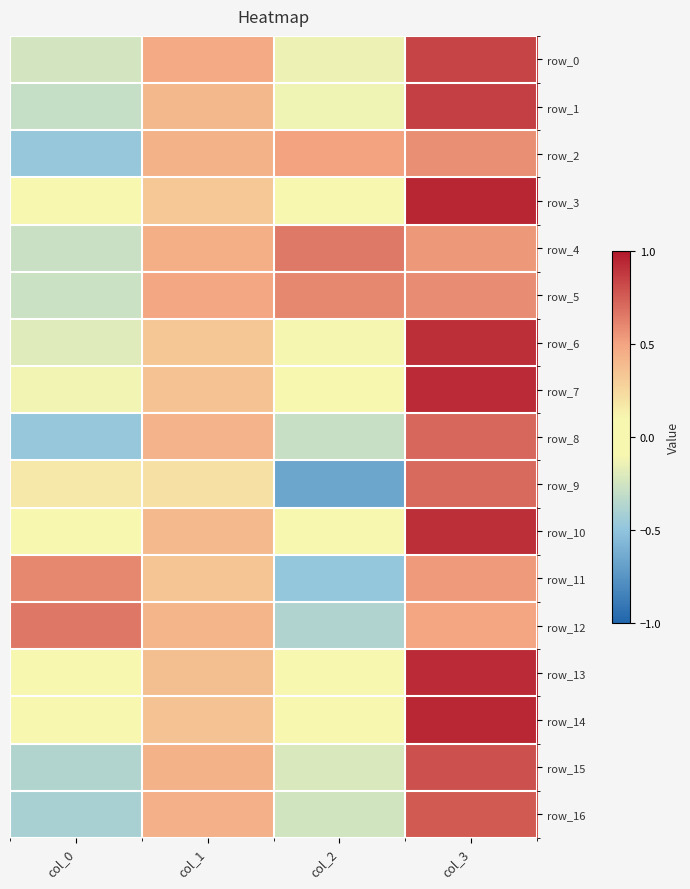

Where is row_6 nearest to the value 0?

col_2